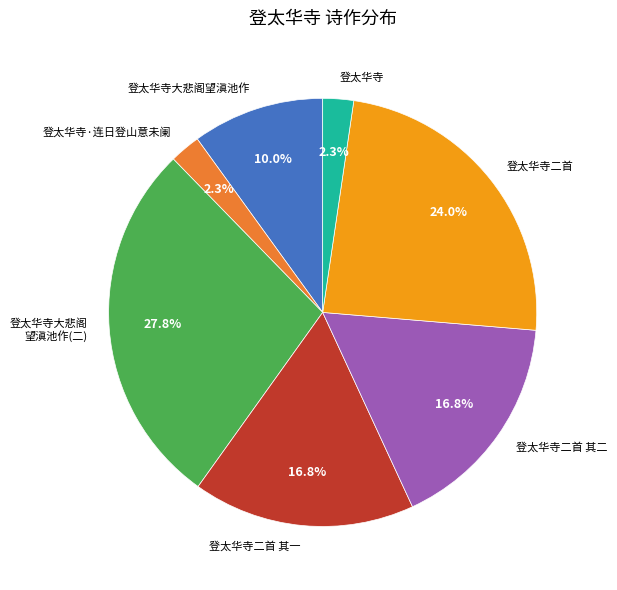

What is the ratio of the value at 登太华寺大悲阁望滇池作 to the value at 登太华寺大悲阁 望滇池作(二)?

0.4